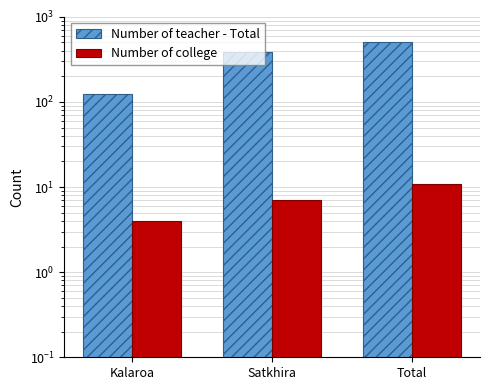

Which series has the largest range (max minus min)?

Number of teacher - Total